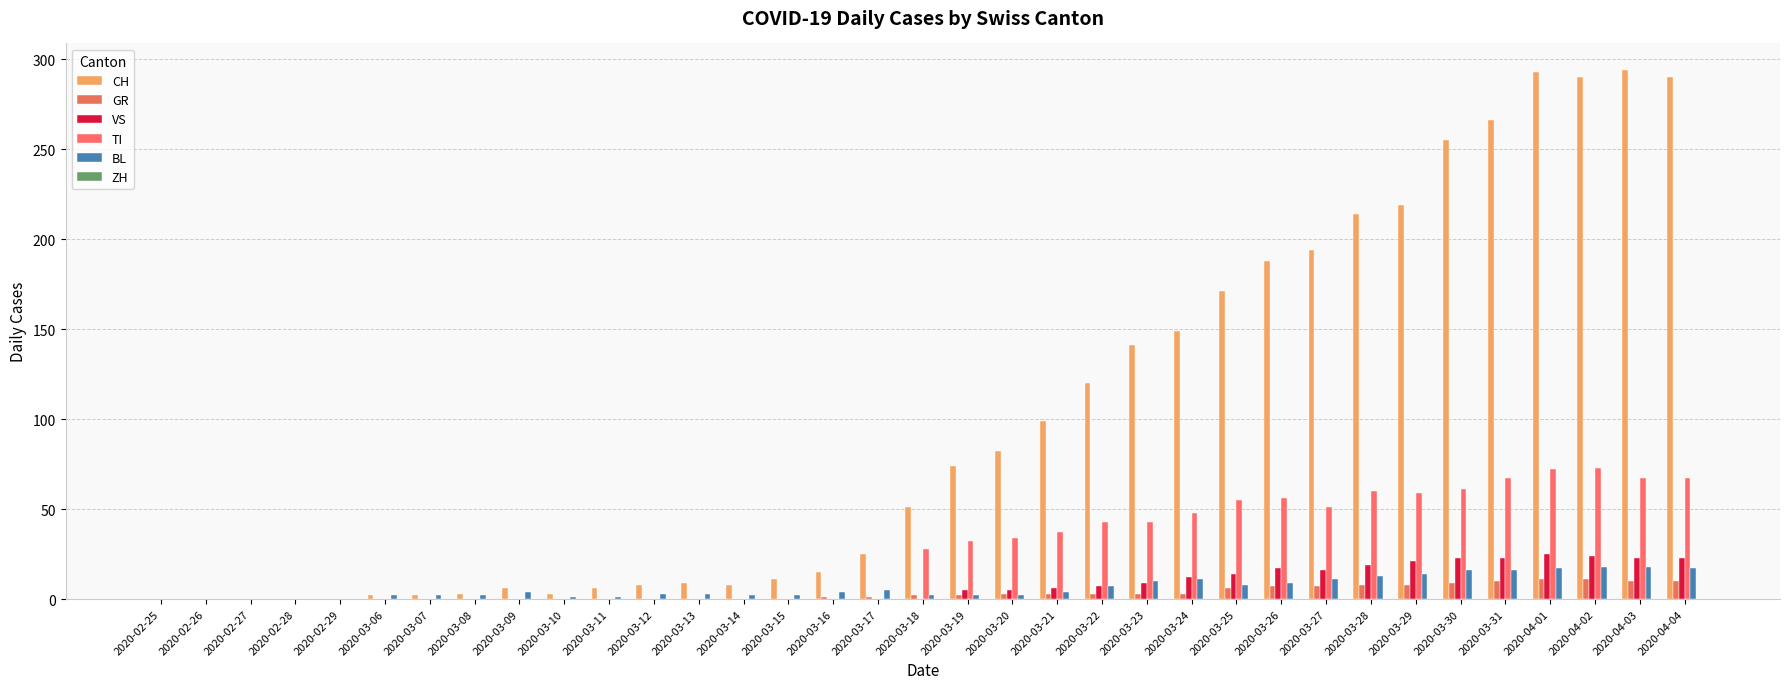

Reading right to left, transcribe all the data shown in this chart.

CH: 2020-04-04=290	2020-04-03=294	2020-04-02=290	2020-04-01=293	2020-03-31=266	2020-03-30=255	2020-03-29=219	2020-03-28=214	2020-03-27=194	2020-03-26=188	2020-03-25=171	2020-03-24=149	2020-03-23=141	2020-03-22=120	2020-03-21=99	2020-03-20=82	2020-03-19=74	2020-03-18=51	2020-03-17=25	2020-03-16=15	2020-03-15=11	2020-03-14=8	2020-03-13=9	2020-03-12=8	2020-03-11=6	2020-03-10=3	2020-03-09=6	2020-03-08=3	2020-03-07=2	2020-03-06=2	2020-02-29=0	2020-02-28=0	2020-02-27=0	2020-02-26=0	2020-02-25=0
GR: 2020-04-04=10	2020-04-03=10	2020-04-02=11	2020-04-01=11	2020-03-31=10	2020-03-30=9	2020-03-29=8	2020-03-28=8	2020-03-27=7	2020-03-26=7	2020-03-25=6	2020-03-24=3	2020-03-23=3	2020-03-22=3	2020-03-21=3	2020-03-20=3	2020-03-19=2	2020-03-18=2	2020-03-17=1	2020-03-16=1	2020-03-15=0	2020-03-14=0	2020-03-13=0	2020-03-12=0	2020-03-11=0	2020-03-10=0	2020-03-09=0	2020-03-08=0	2020-03-07=0	2020-03-06=0	2020-02-29=0	2020-02-28=0	2020-02-27=0	2020-02-26=0	2020-02-25=0
VS: 2020-04-04=23	2020-04-03=23	2020-04-02=24	2020-04-01=25	2020-03-31=23	2020-03-30=23	2020-03-29=21	2020-03-28=19	2020-03-27=16	2020-03-26=17	2020-03-25=14	2020-03-24=12	2020-03-23=9	2020-03-22=7	2020-03-21=6	2020-03-20=5	2020-03-19=5	2020-03-18=0	2020-03-17=0	2020-03-16=0	2020-03-15=0	2020-03-14=0	2020-03-13=0	2020-03-12=0	2020-03-11=0	2020-03-10=0	2020-03-09=0	2020-03-08=0	2020-03-07=0	2020-03-06=0	2020-02-29=0	2020-02-28=0	2020-02-27=0	2020-02-26=0	2020-02-25=0
TI: 2020-04-04=67	2020-04-03=67	2020-04-02=73	2020-04-01=72	2020-03-31=67	2020-03-30=61	2020-03-29=59	2020-03-28=60	2020-03-27=51	2020-03-26=56	2020-03-25=55	2020-03-24=48	2020-03-23=43	2020-03-22=43	2020-03-21=37	2020-03-20=34	2020-03-19=32	2020-03-18=28	2020-03-17=0	2020-03-16=0	2020-03-15=0	2020-03-14=0	2020-03-13=0	2020-03-12=0	2020-03-11=0	2020-03-10=0	2020-03-09=0	2020-03-08=0	2020-03-07=0	2020-03-06=0	2020-02-29=0	2020-02-28=0	2020-02-27=0	2020-02-26=0	2020-02-25=0
BL: 2020-04-04=17	2020-04-03=18	2020-04-02=18	2020-04-01=17	2020-03-31=16	2020-03-30=16	2020-03-29=14	2020-03-28=13	2020-03-27=11	2020-03-26=9	2020-03-25=8	2020-03-24=11	2020-03-23=10	2020-03-22=7	2020-03-21=4	2020-03-20=2	2020-03-19=2	2020-03-18=2	2020-03-17=5	2020-03-16=4	2020-03-15=2	2020-03-14=2	2020-03-13=3	2020-03-12=3	2020-03-11=1	2020-03-10=1	2020-03-09=4	2020-03-08=2	2020-03-07=2	2020-03-06=2	2020-02-29=0	2020-02-28=0	2020-02-27=0	2020-02-26=0	2020-02-25=0
ZH: 2020-04-04=0	2020-04-03=0	2020-04-02=0	2020-04-01=0	2020-03-31=0	2020-03-30=0	2020-03-29=0	2020-03-28=0	2020-03-27=0	2020-03-26=0	2020-03-25=0	2020-03-24=0	2020-03-23=0	2020-03-22=0	2020-03-21=0	2020-03-20=0	2020-03-19=0	2020-03-18=0	2020-03-17=0	2020-03-16=0	2020-03-15=0	2020-03-14=0	2020-03-13=0	2020-03-12=0	2020-03-11=0	2020-03-10=0	2020-03-09=0	2020-03-08=0	2020-03-07=0	2020-03-06=0	2020-02-29=0	2020-02-28=0	2020-02-27=0	2020-02-26=0	2020-02-25=0